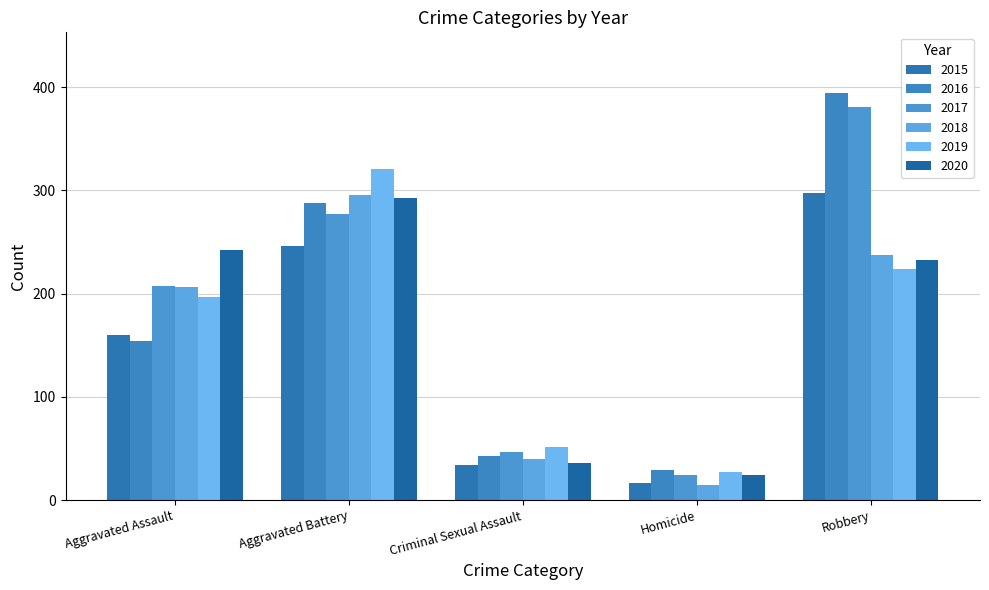

What is the sum of the 2015 values at Aggravated Assault and Homicide?

177